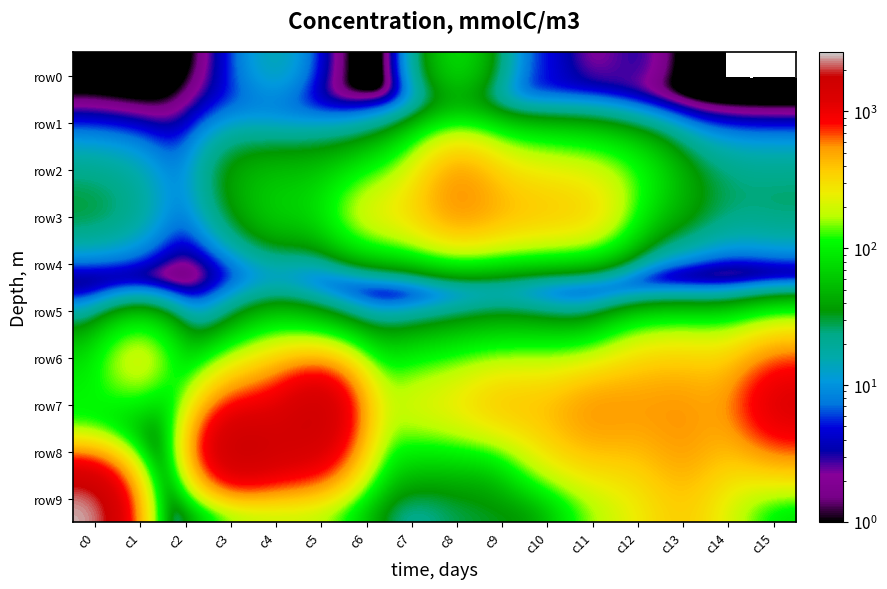

Which series has the largest total across all categories?

row7